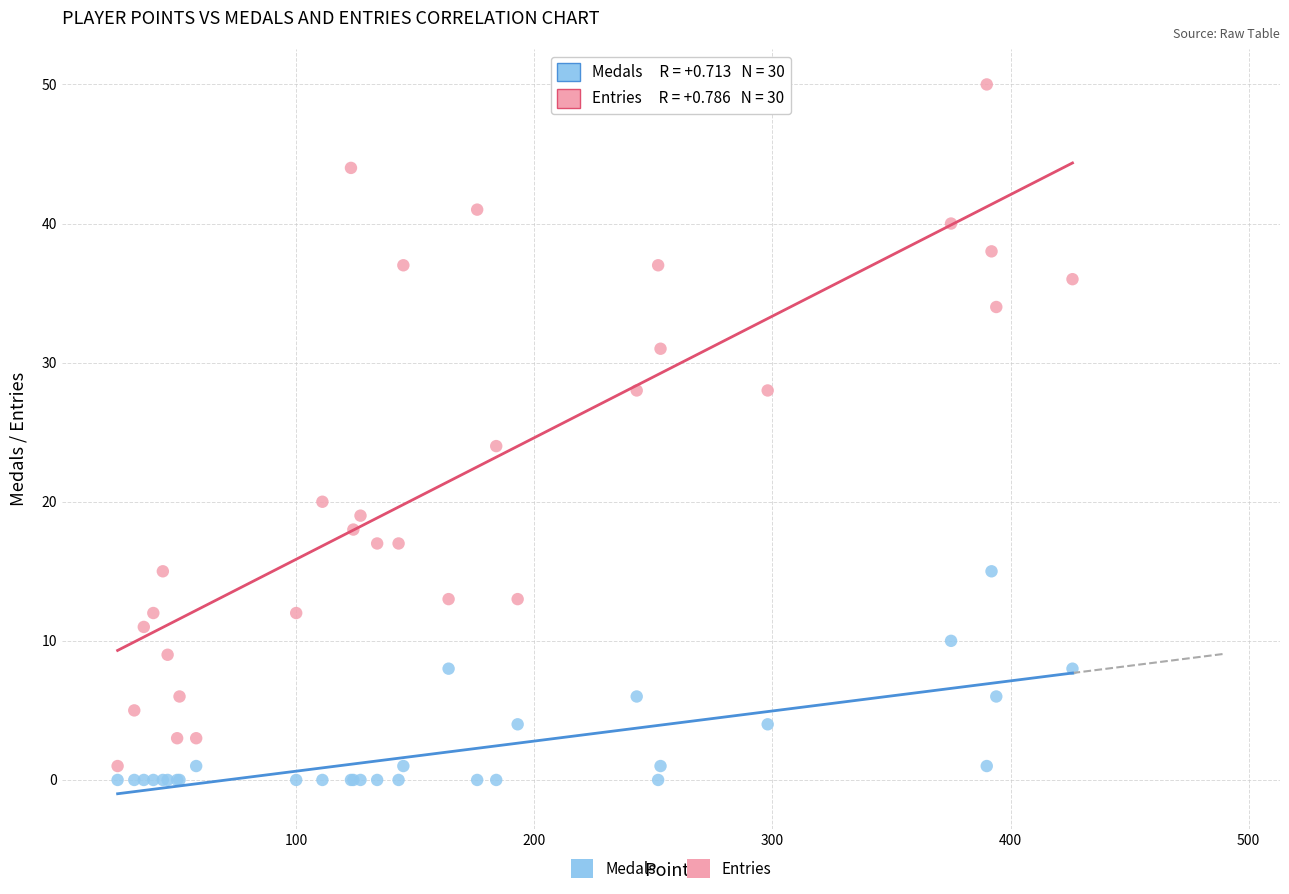

Which series has the widest spread of Y values?

Entries